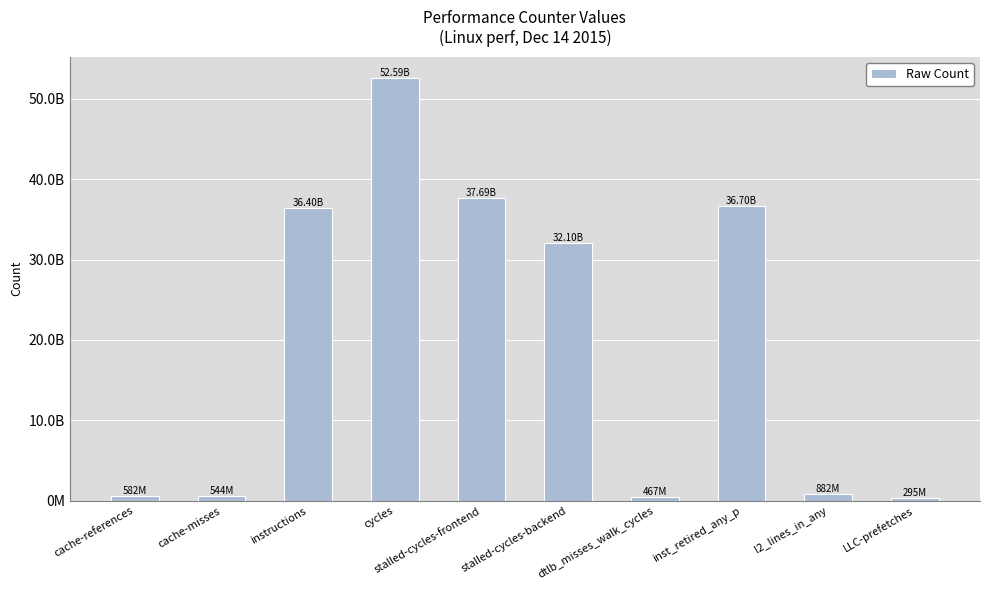

How many bars are there in total?

10